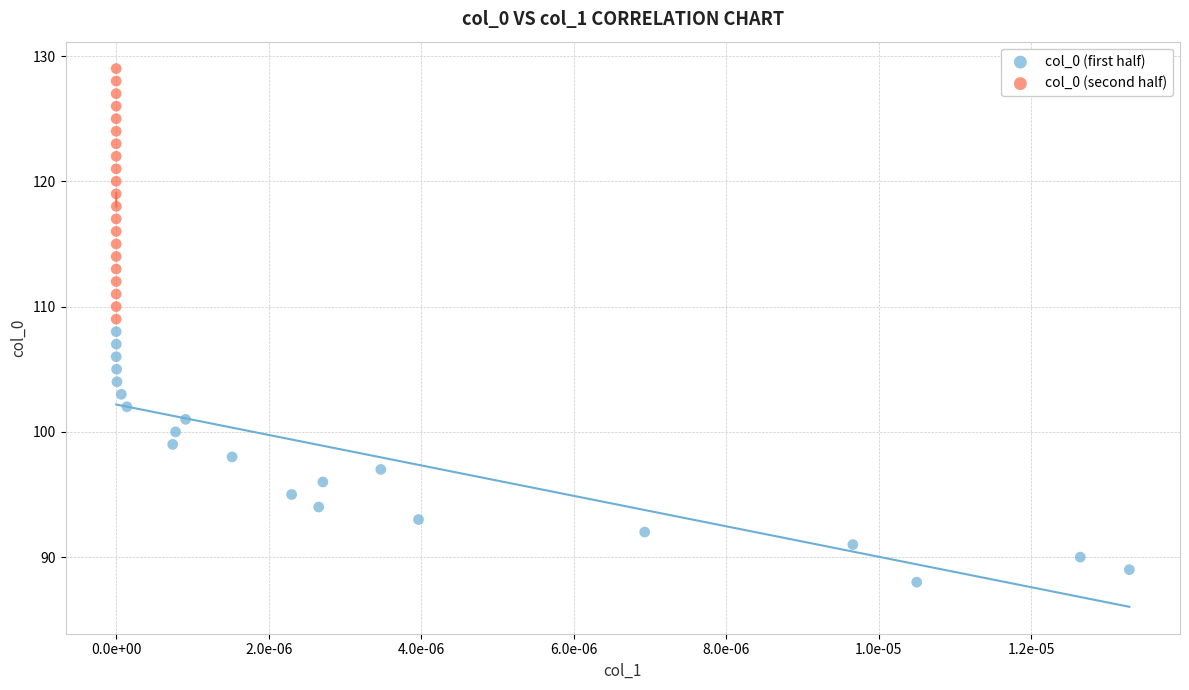

Which series contains the lowest Y value?

col_0 (first half)